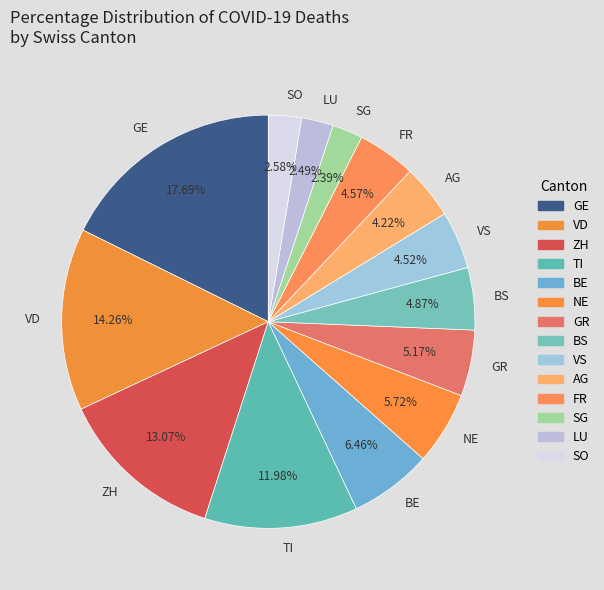

Is it true that BS is 5% of the pie?

True